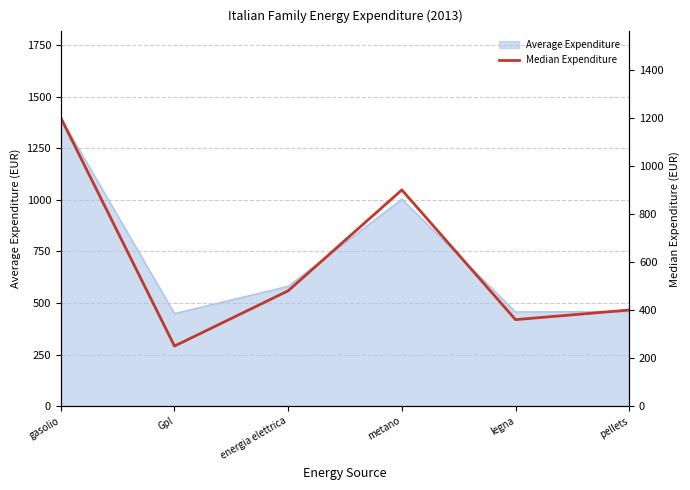

Is it true that the value at gasolio is 1200?

True